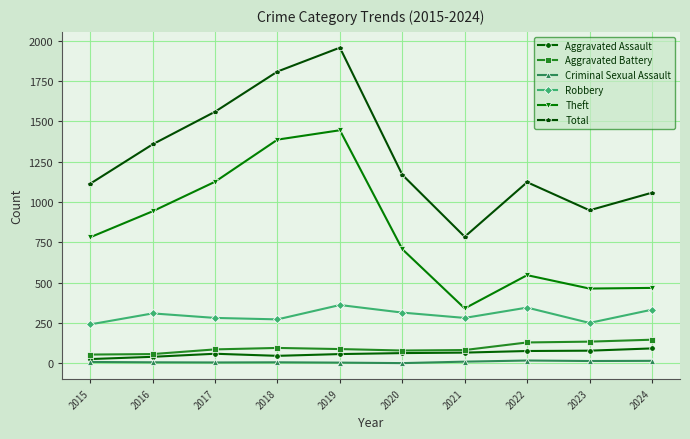

What are all the series names shown in the legend?

Aggravated Assault, Aggravated Battery, Criminal Sexual Assault, Robbery, Theft, Total